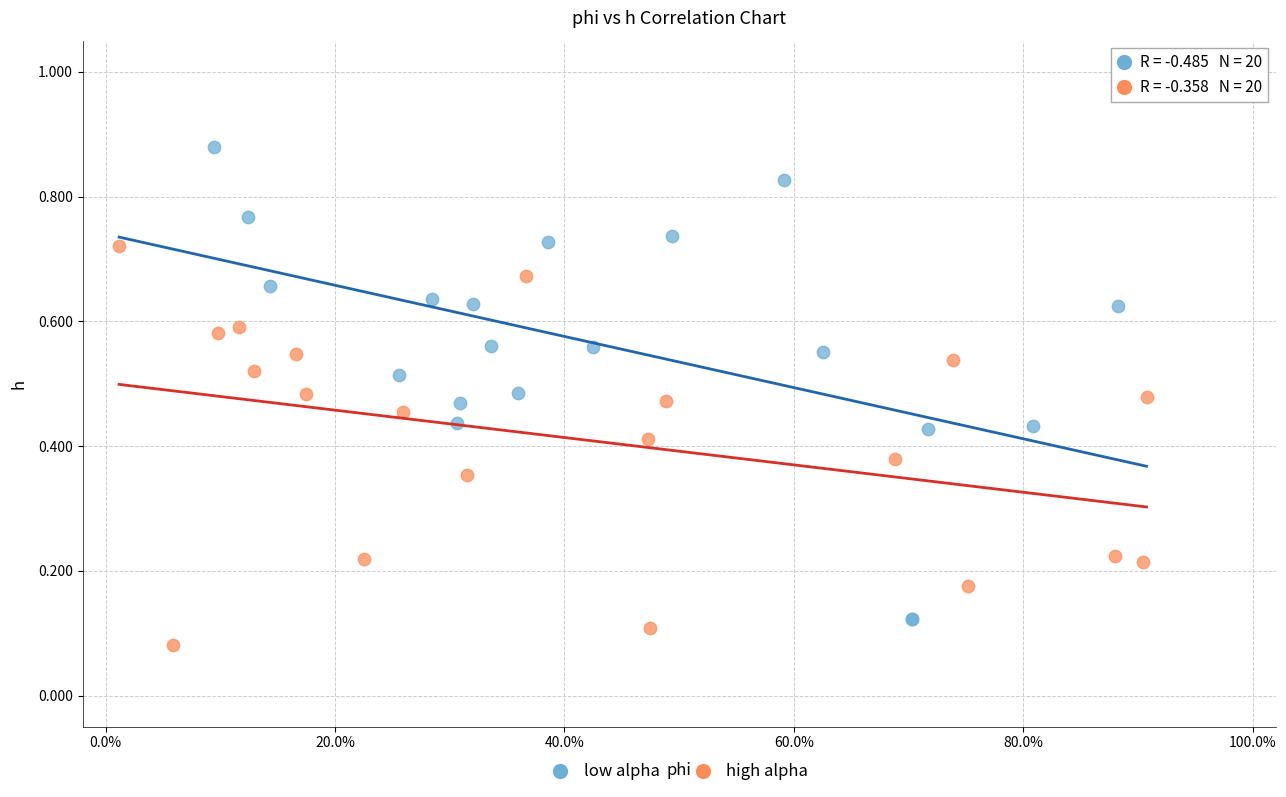

Which series reaches the maximum Y coordinate?

low alpha